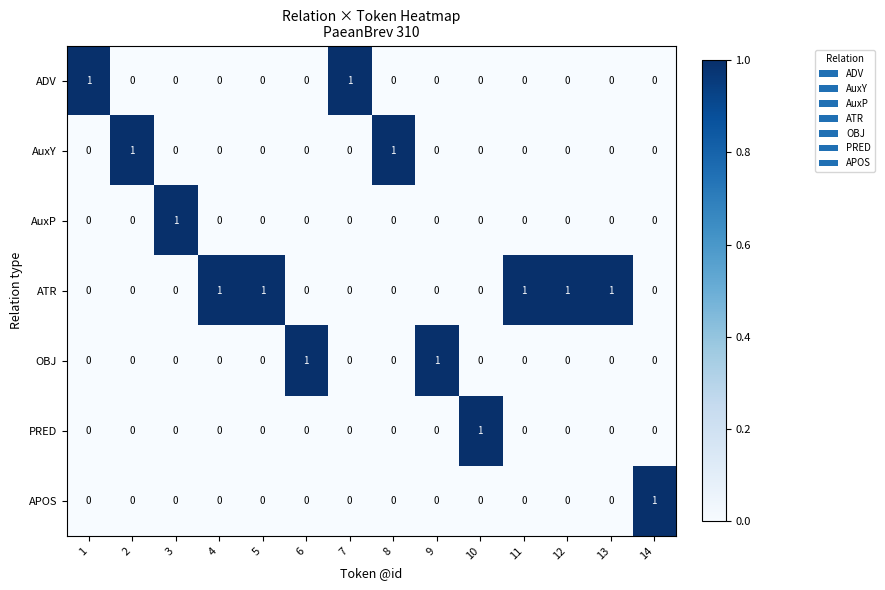

The ADV series shows 0 at 11. True or false?

True